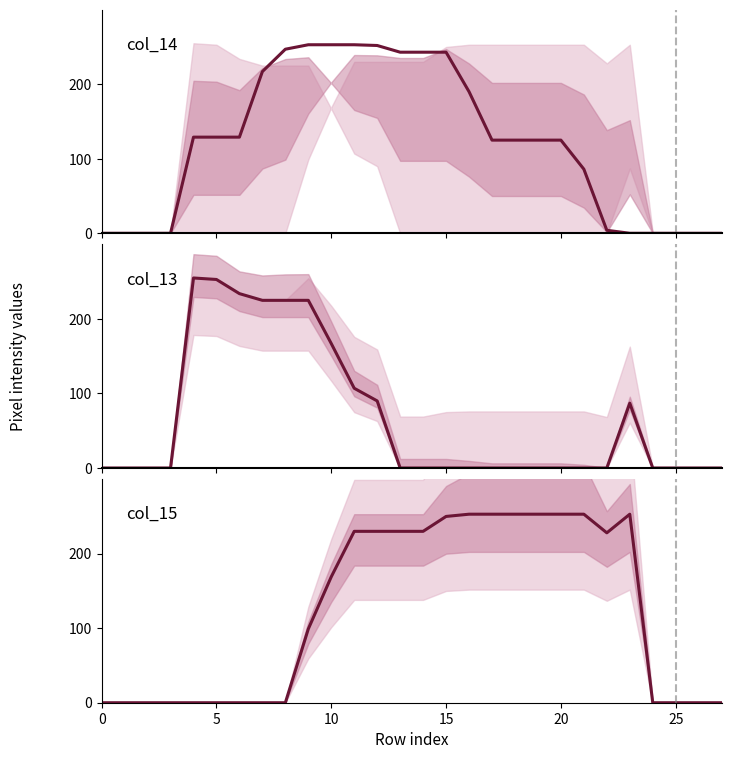

What are all the series names shown in the legend?

col_14, col_13, col_15